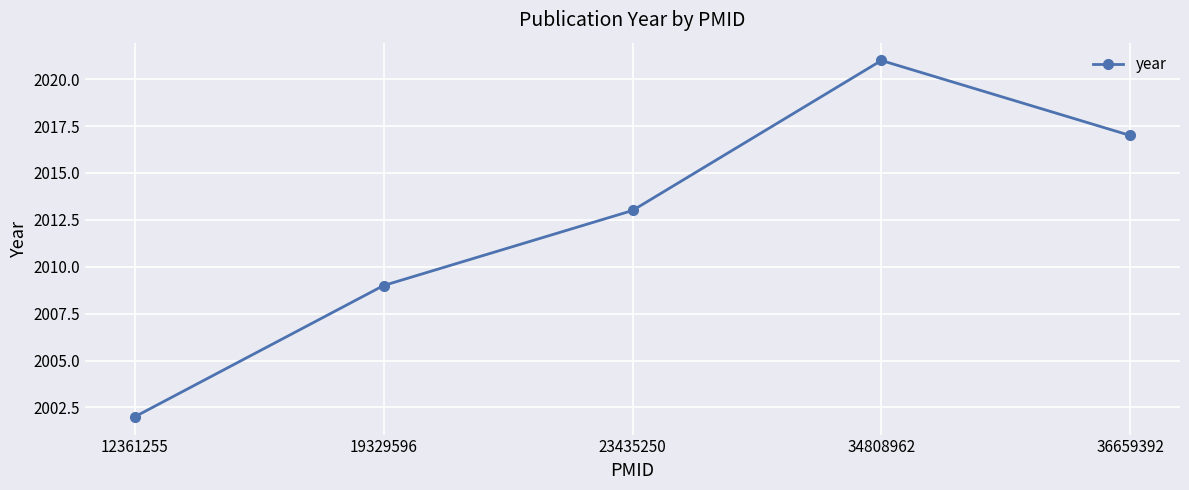

Count the number of categories in the chart.

5